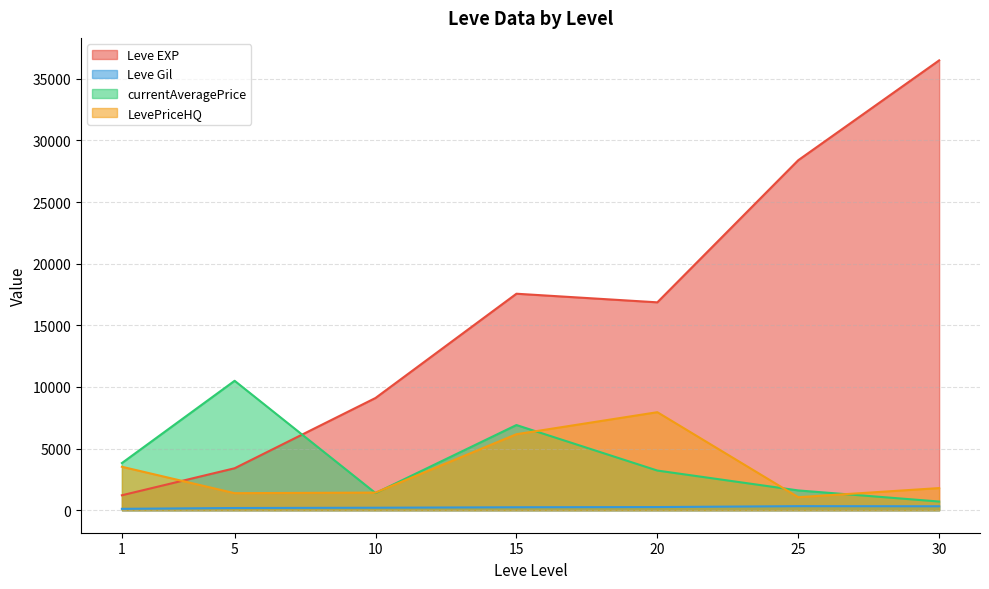

The value of LevePriceHQ at 1 is 3526.3. True or false?

True